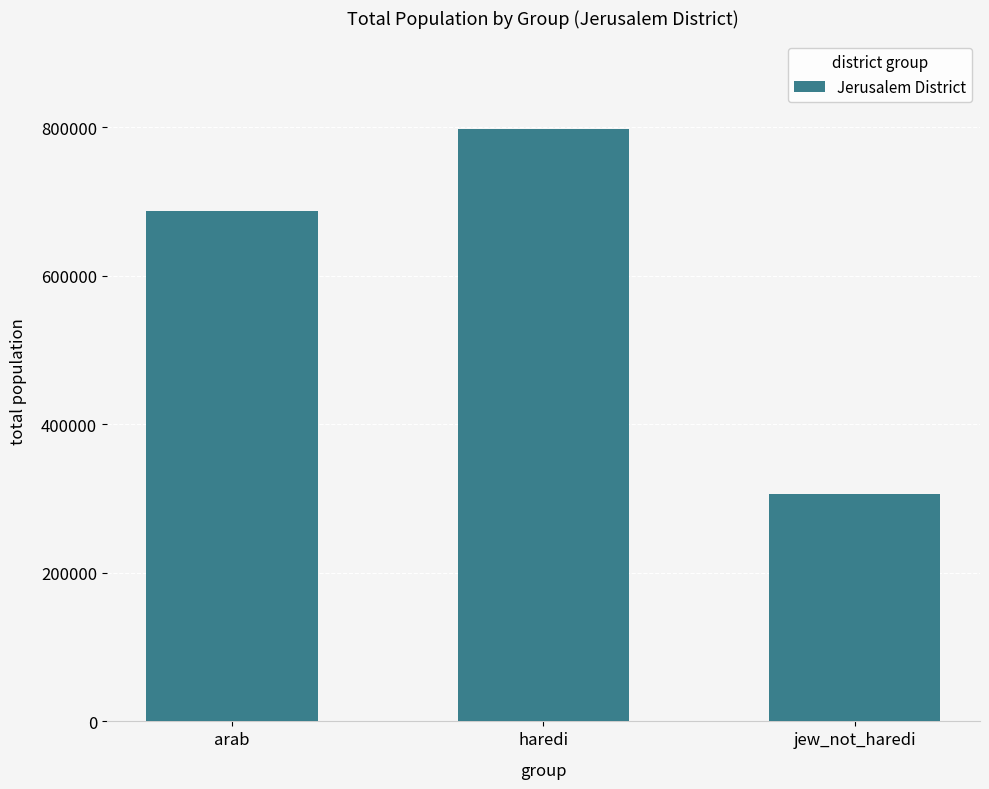

Which has a higher value, arab or haredi?

haredi